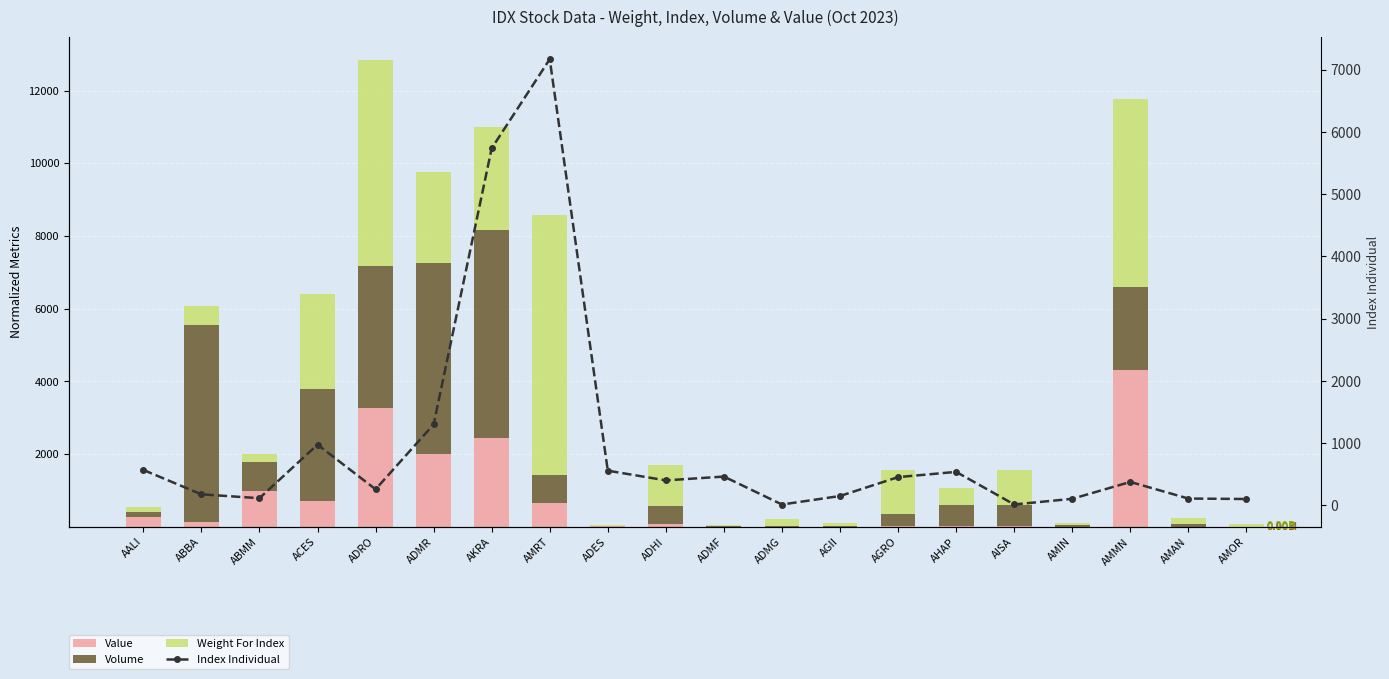

What is the sum of all Volume values?

29503.5